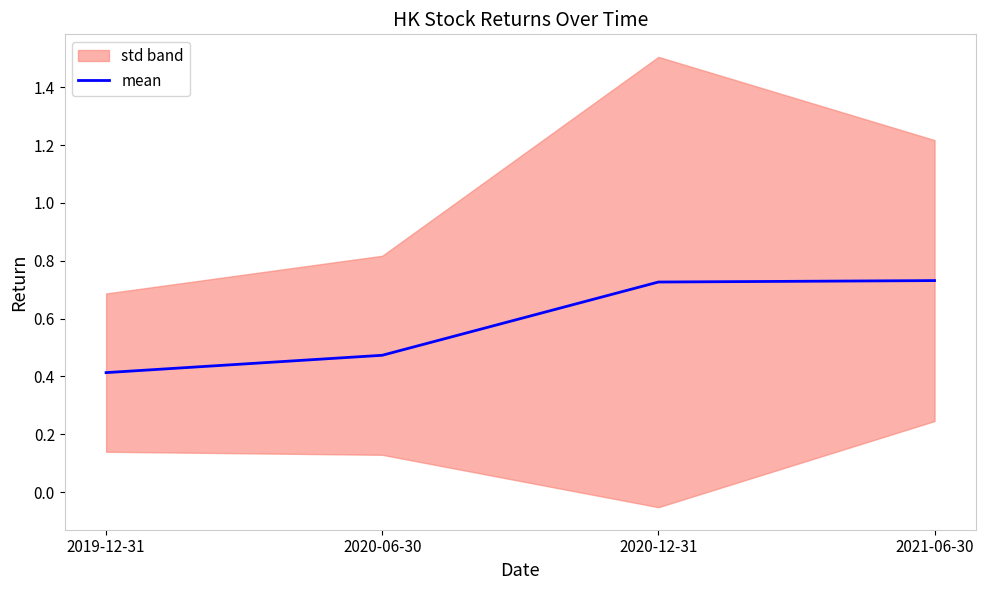

What is the sum of all values?

2.3